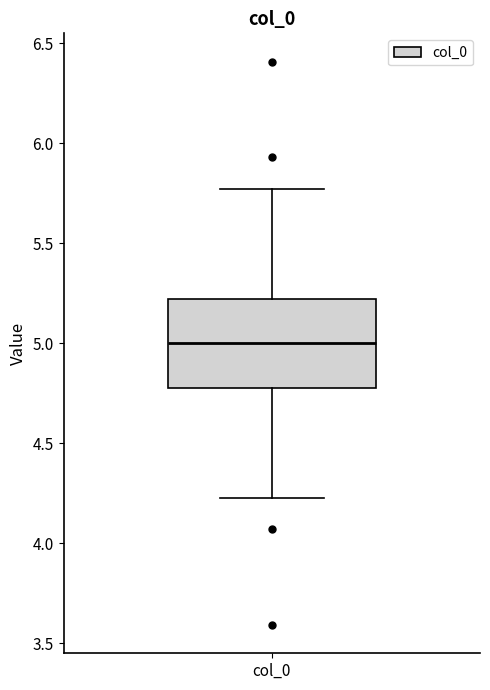

Where is the upper edge of the box for col_0 on the y-axis? The values are not printed on the chart, so give them approximately, as read against the axis.

5.20